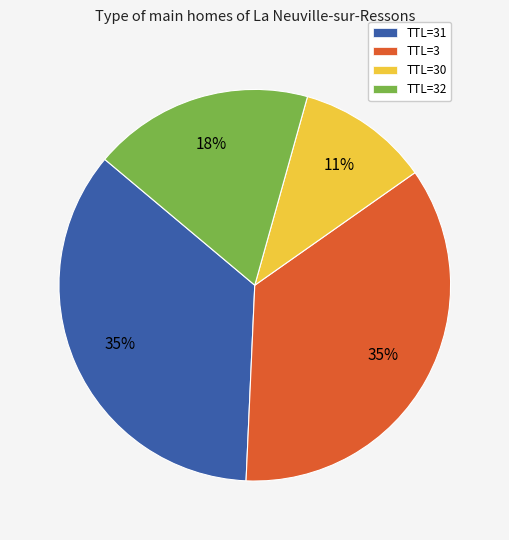

What is the smallest slice in the pie chart?

TTL=30